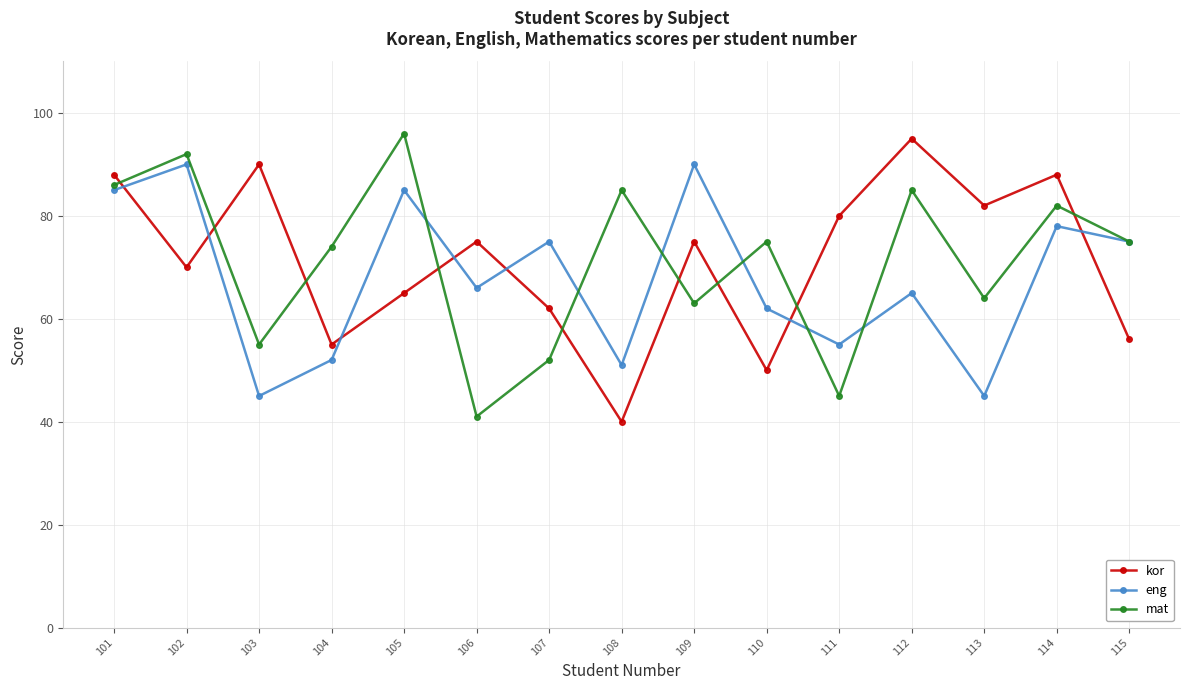

What is the value of the kor point at the 10th from the left?

50